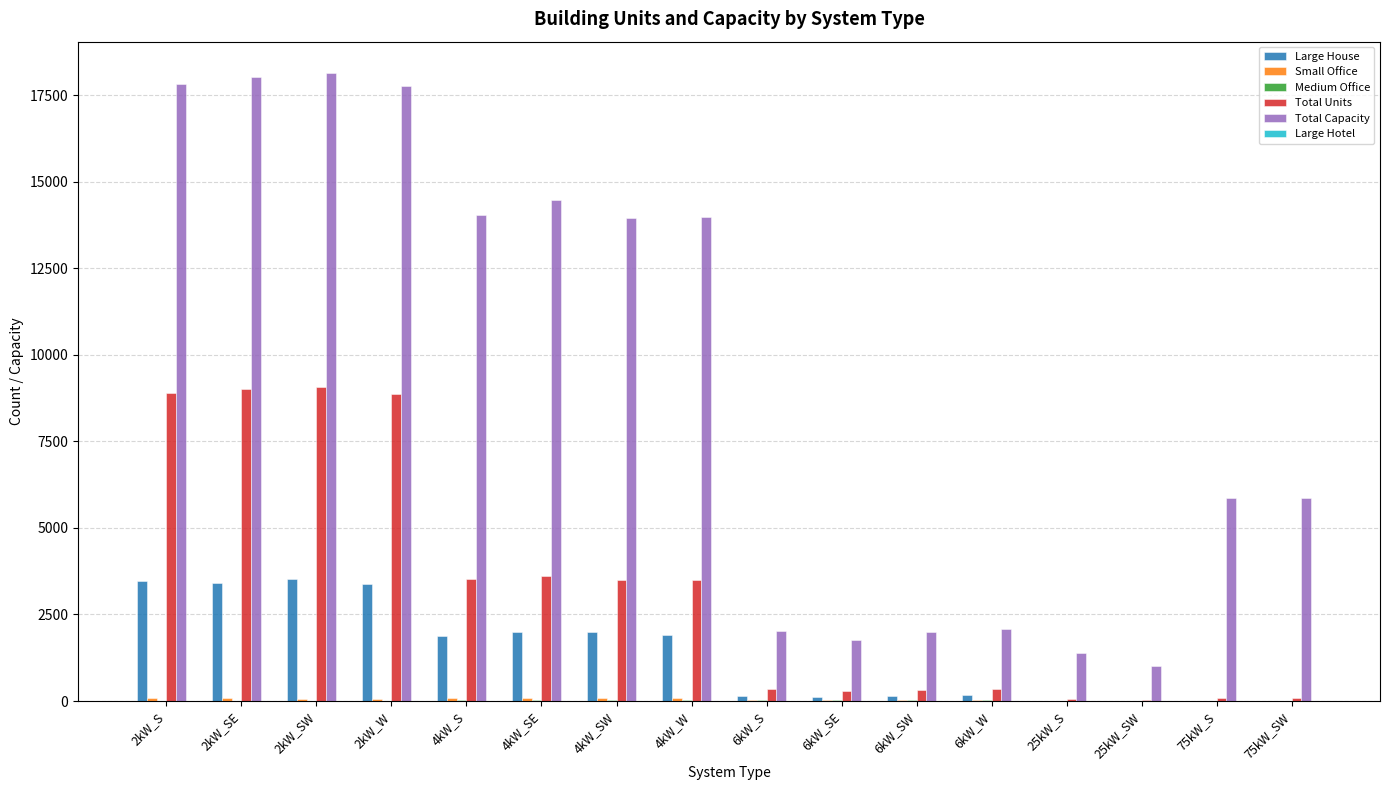

How many groups of bars are there?

16